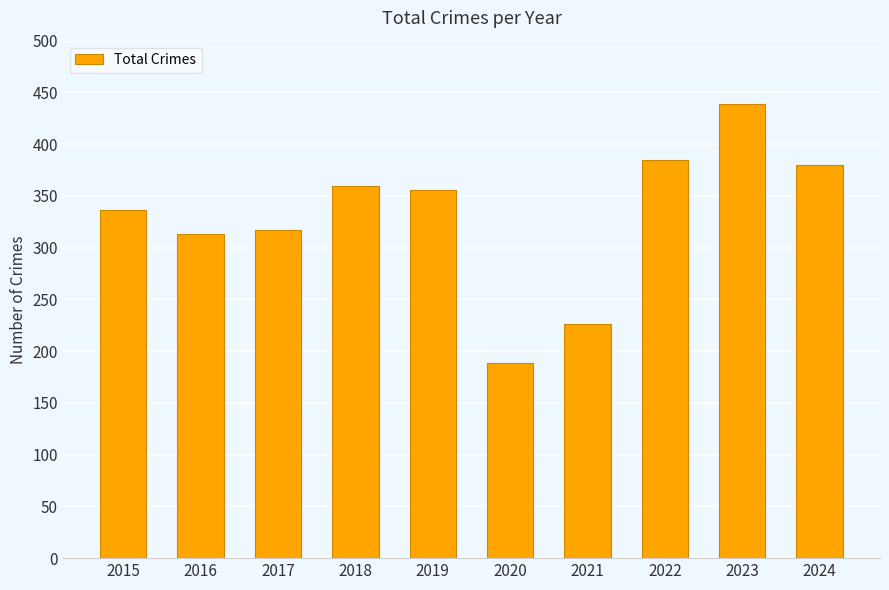

The chart shows a value of 313 at 2016. True or false?

True